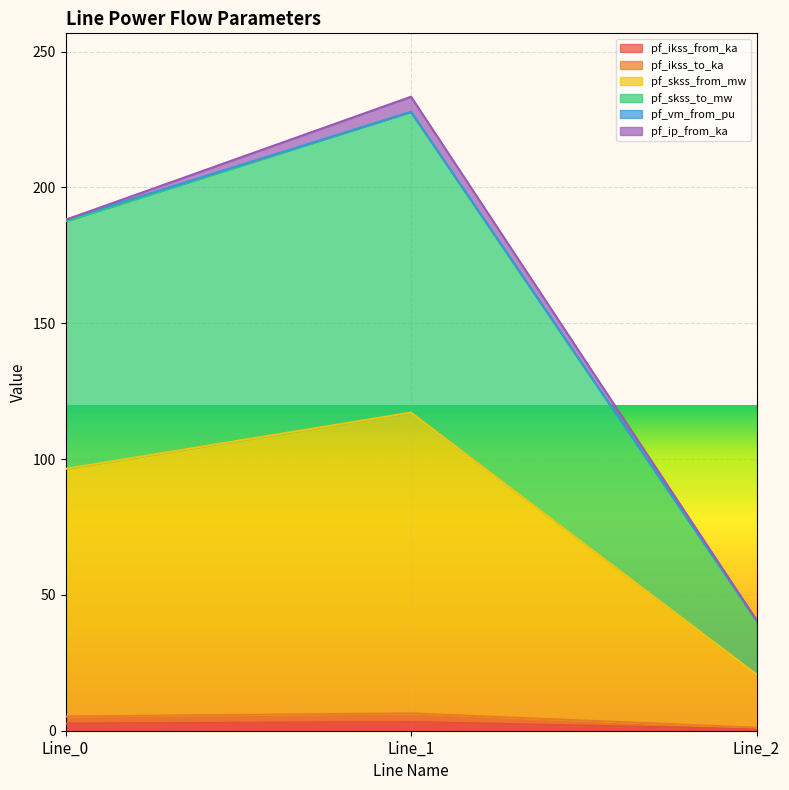

What is the lowest value of the pf_ikss_from_ka series?

0.6